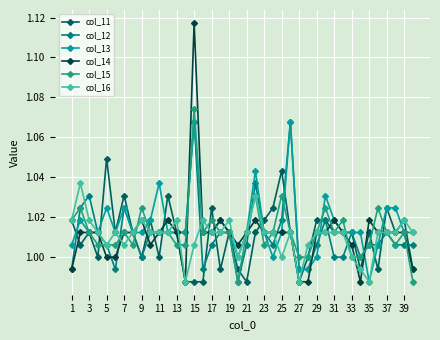

Count the number of categories in the chart.

40